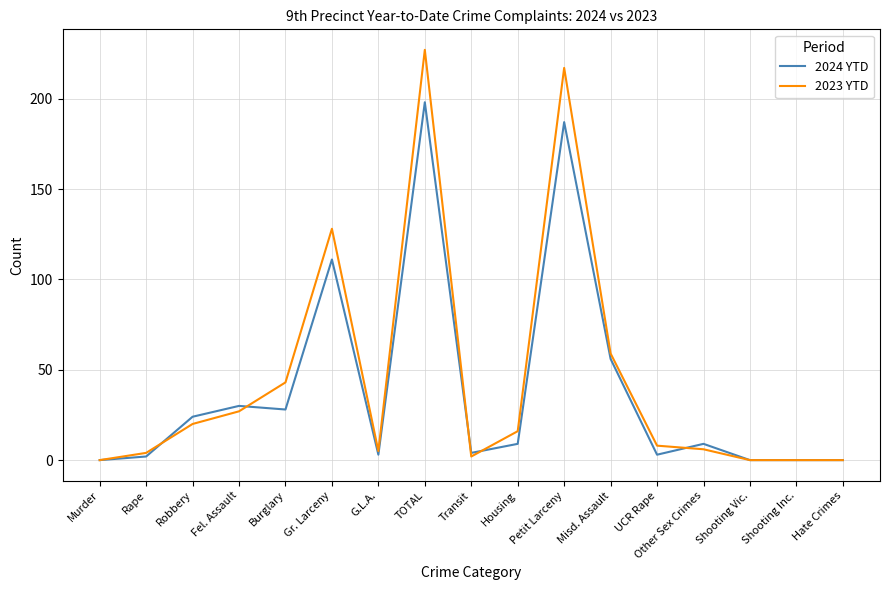

The value of 2024 YTD at Transit is 4. True or false?

True